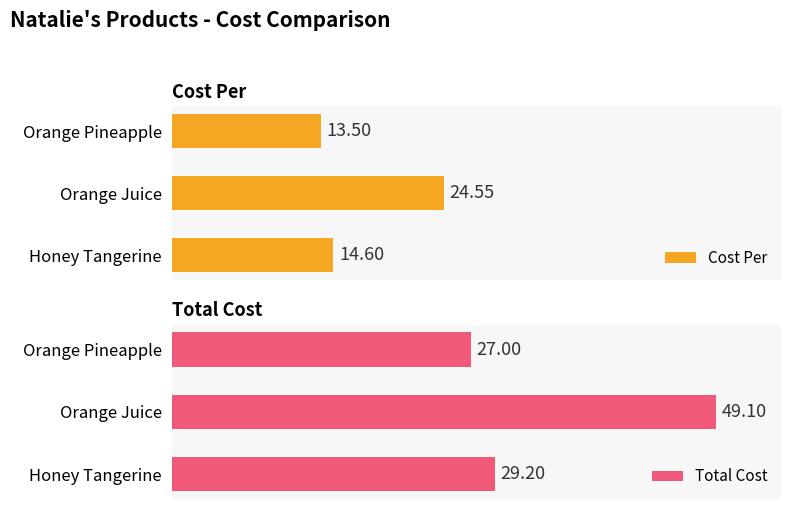

Where is Total Cost nearest to the value 38?

Honey Tangerine